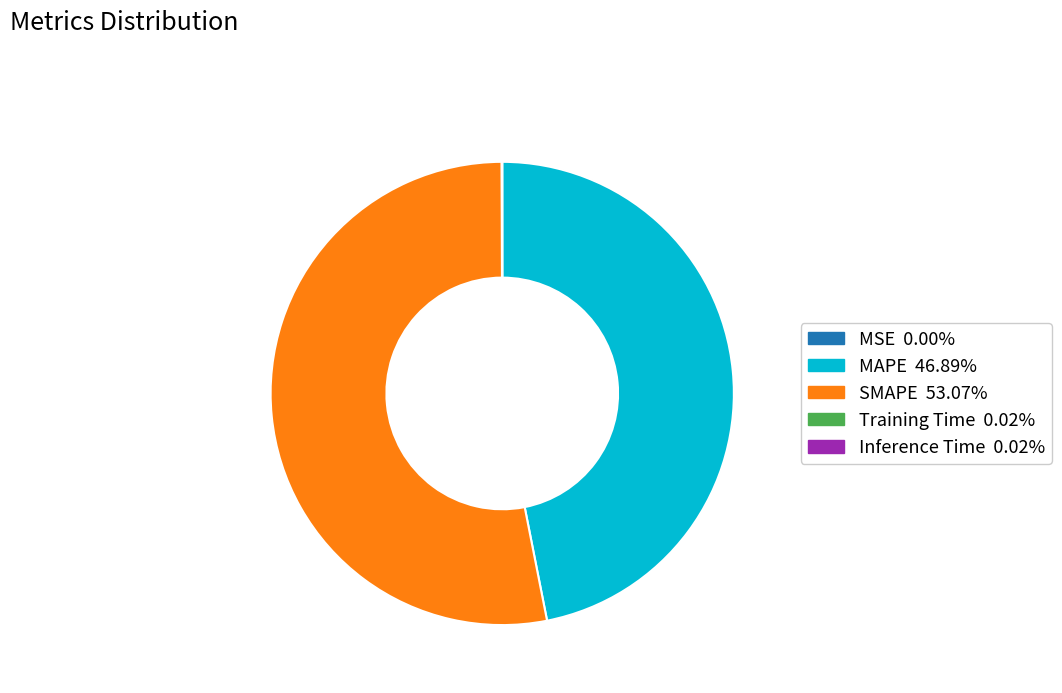

Between SMAPE and MAPE, which is larger?

SMAPE